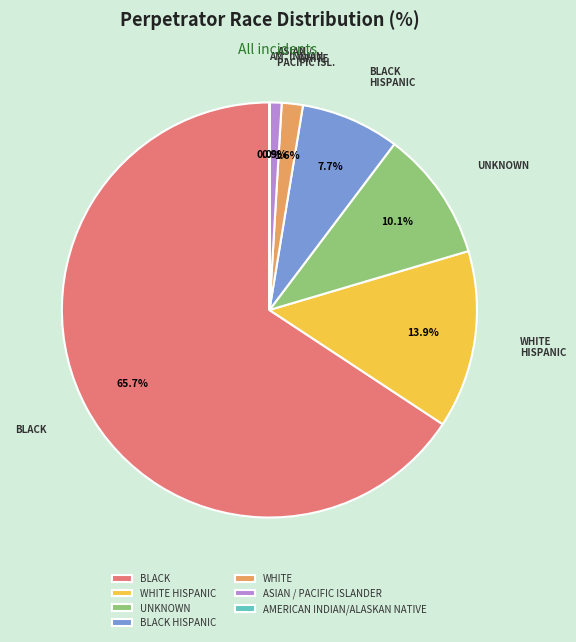

Which category accounts for the majority?

BLACK